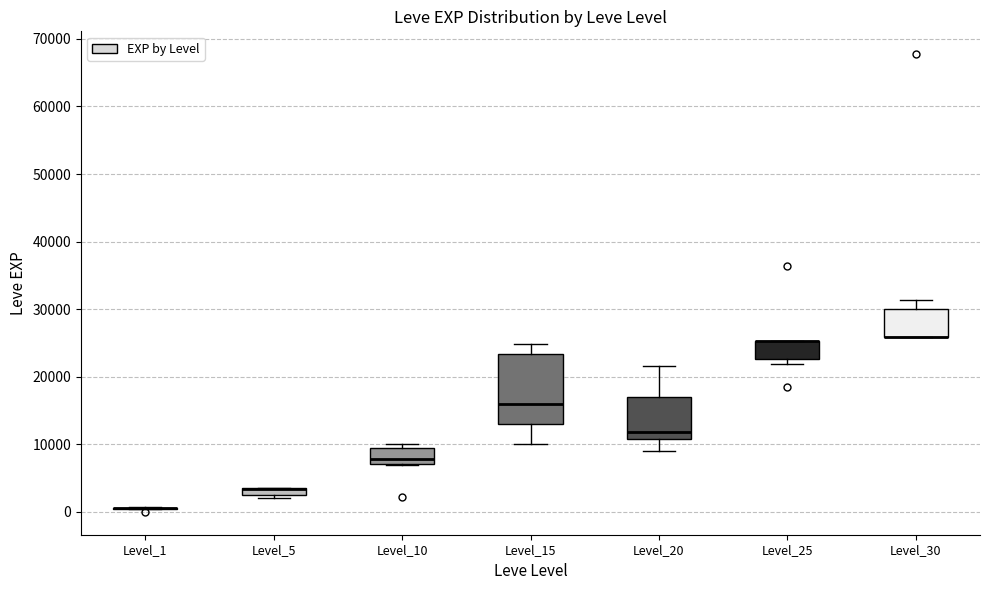

Where is the lower edge of the box for Level_25 on the y-axis? The values are not printed on the chart, so give them approximately, as read against the axis.

23000